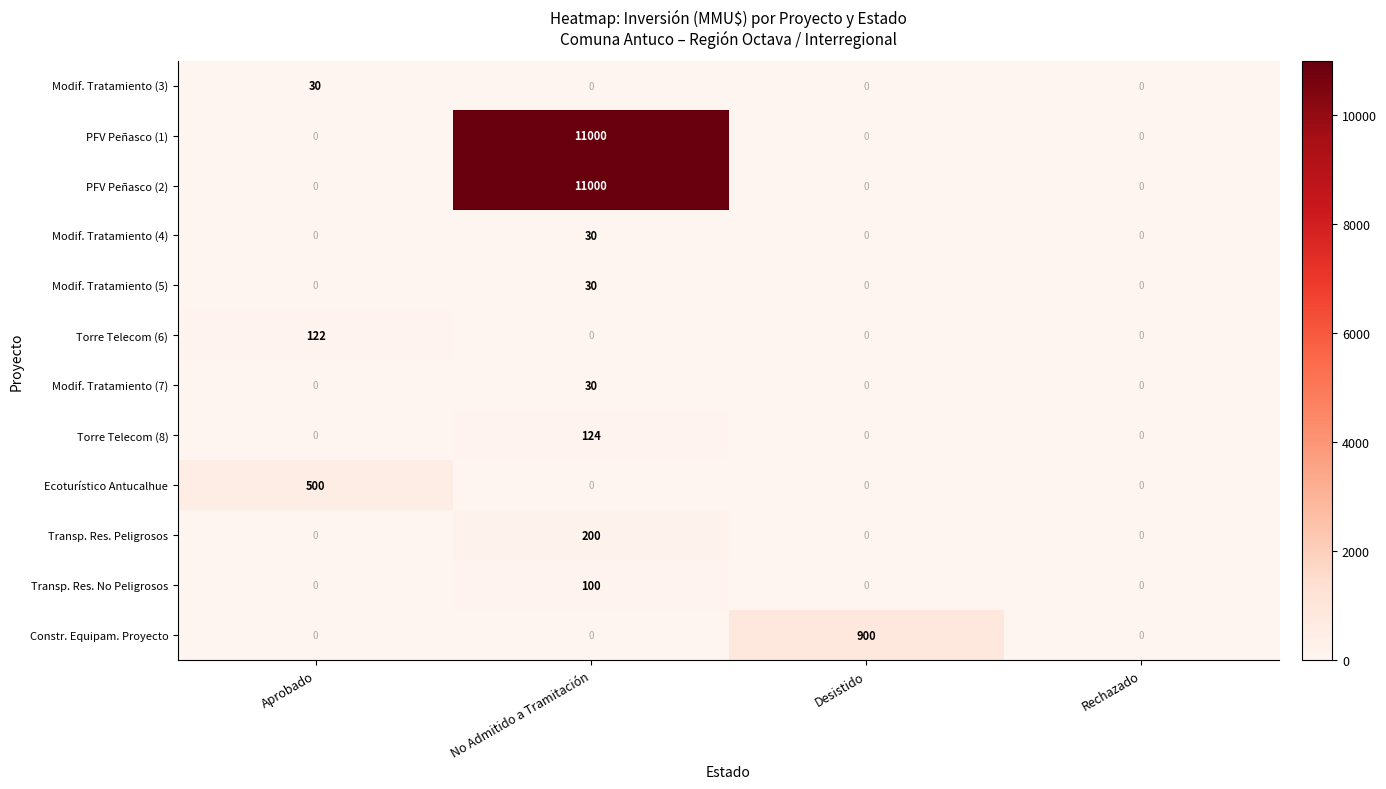

At which category is the sum across all series the highest?

No Admitido a Tramitación